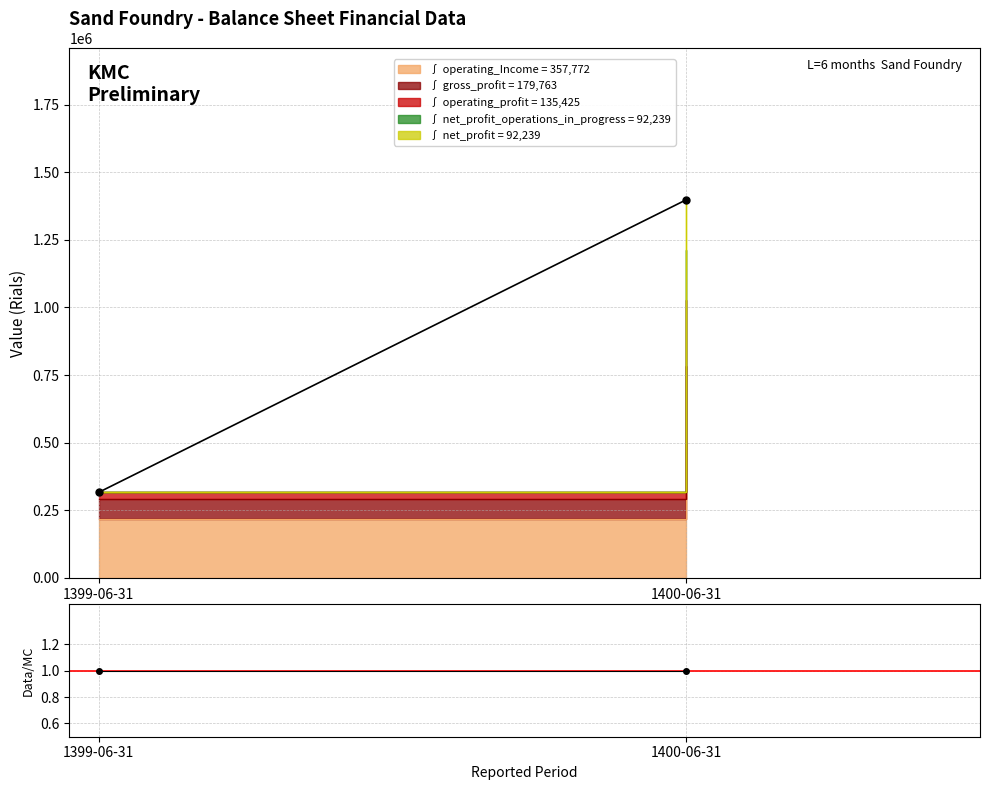

At how many categories does at least one series exceed 759287?

1